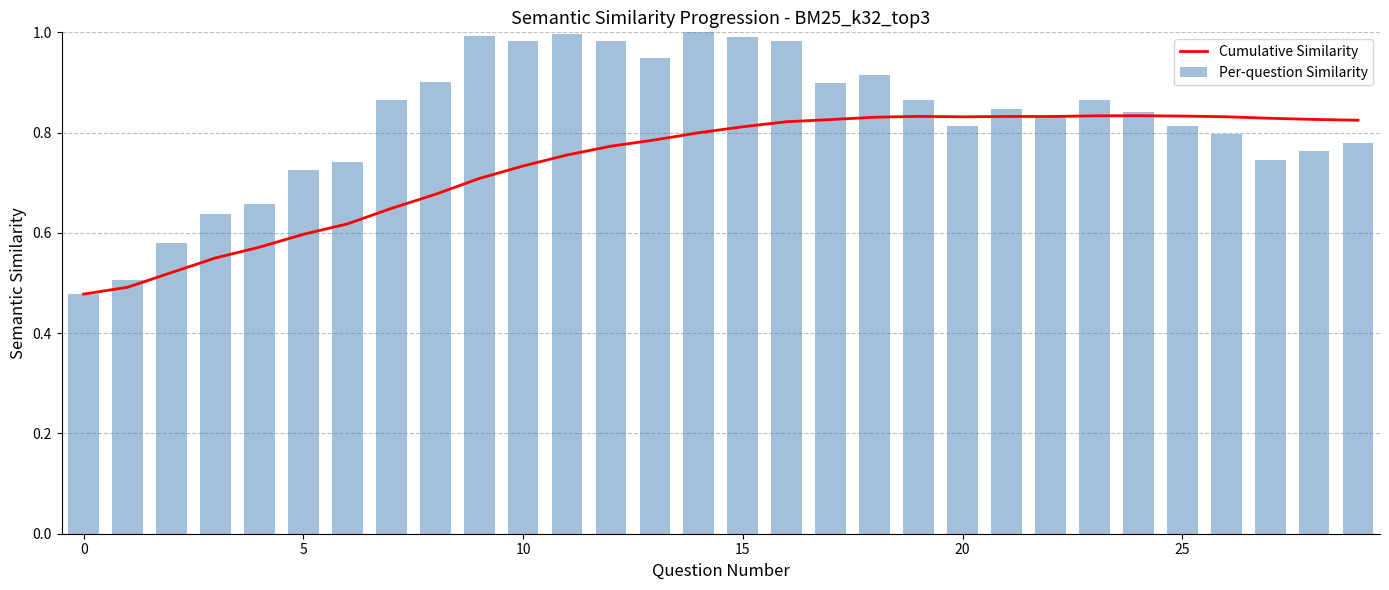

What is the minimum value shown in the chart?

0.5